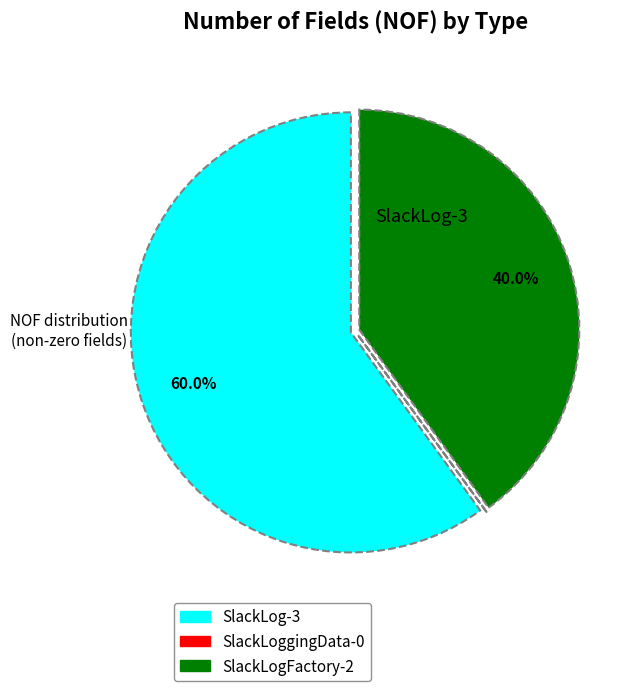

Is there a majority slice in this chart?

Yes